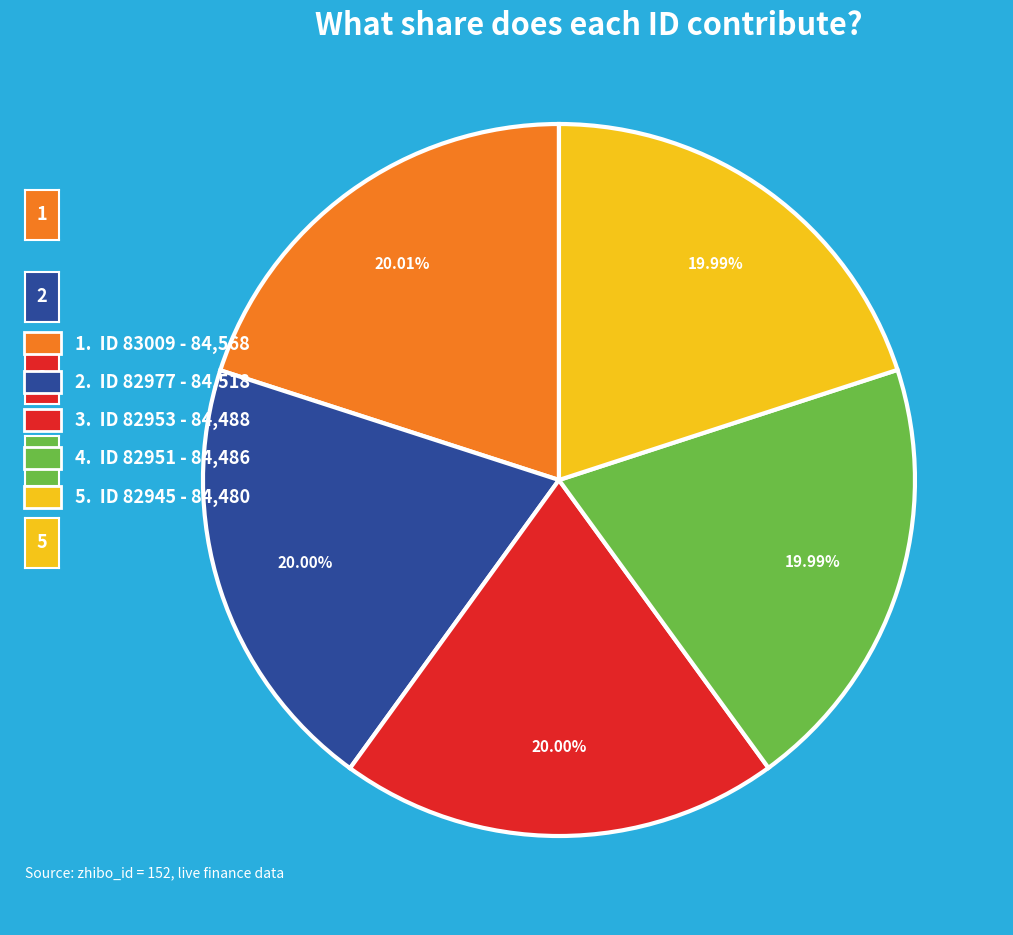

What is the ratio of the value at 2. ID 82977 - 84,518 to the value at 4. ID 82951 - 84,486?

1.0